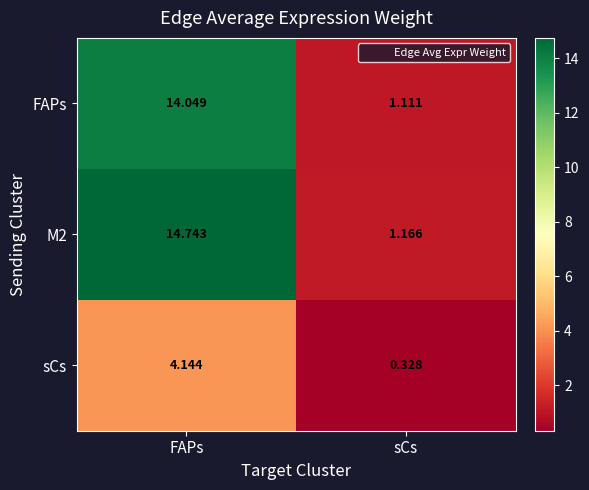

Is the value of sCs at sCs greater than the value of M2 at FAPs?

No